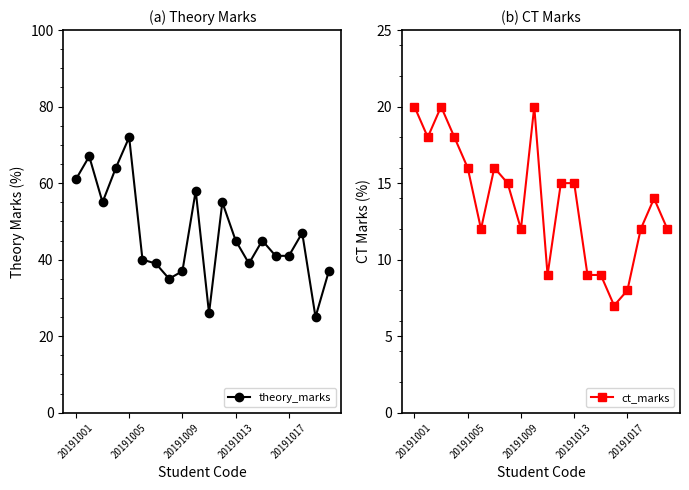

Is it true that theory_marks equals 41 at 20191017?

True